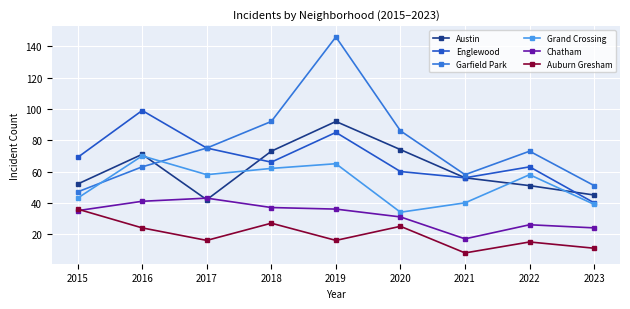

Where is the first local minimum for Austin?

2017